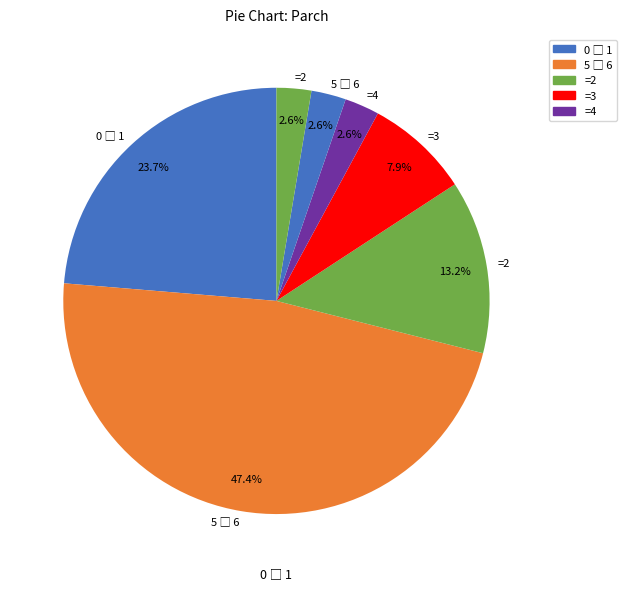

How many slices are in this pie chart?

7